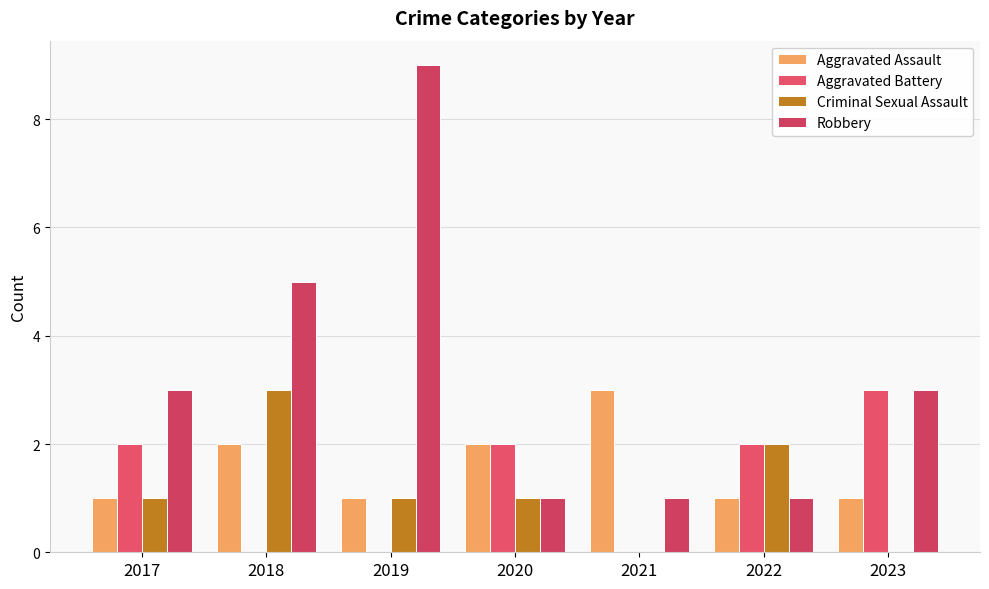

Is it true that Criminal Sexual Assault equals 2 at 2022?

True